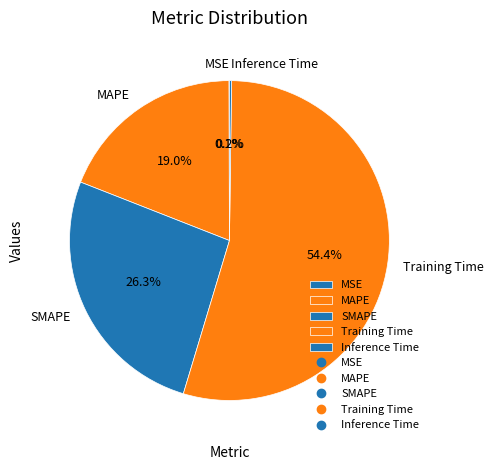

What portion of the pie excludes Training Time?

45.6%